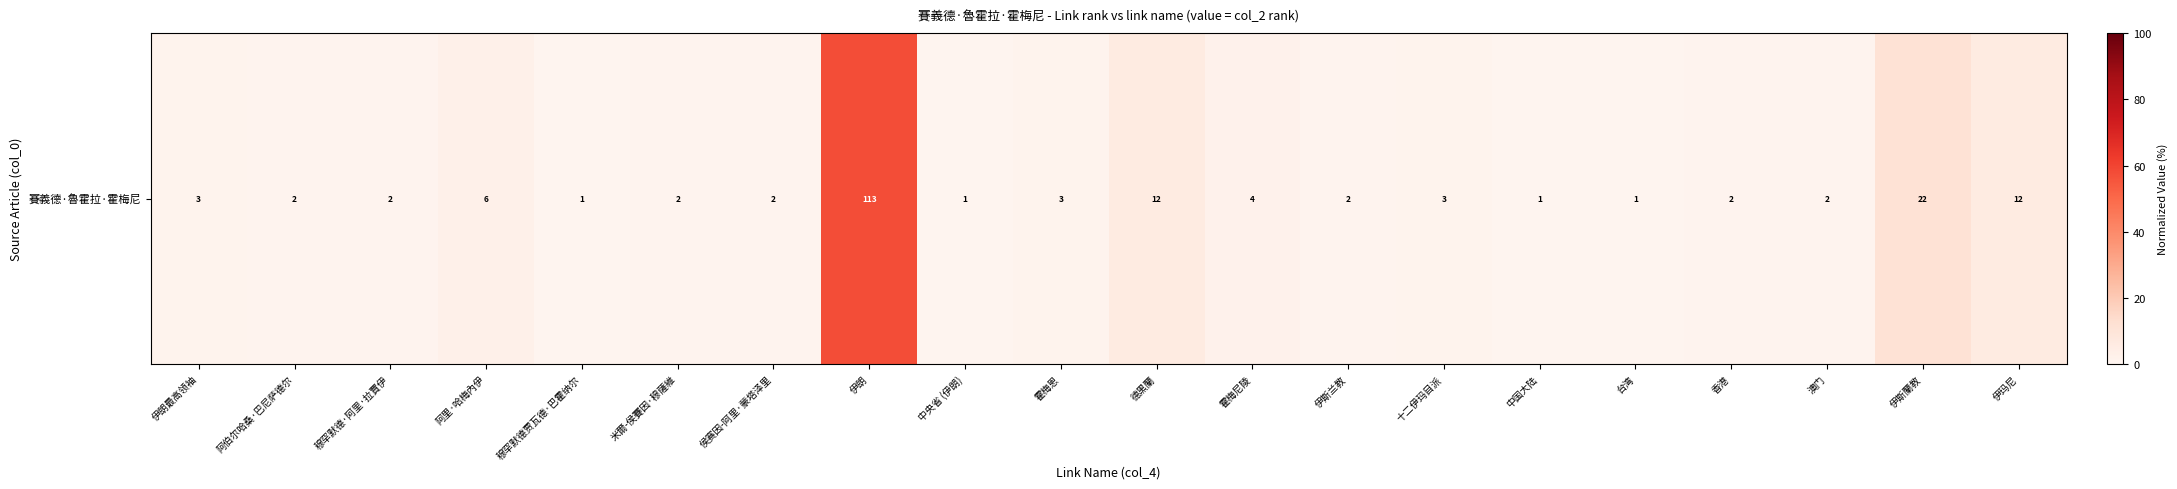

What is the sum of all values?

100.0